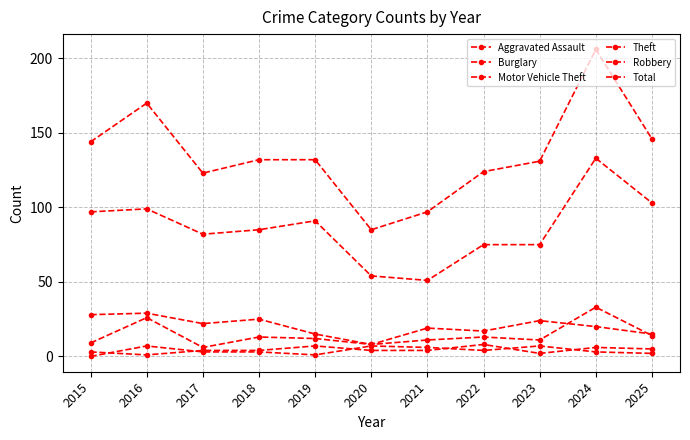

Between 2017 and 2021, which is larger?

2017